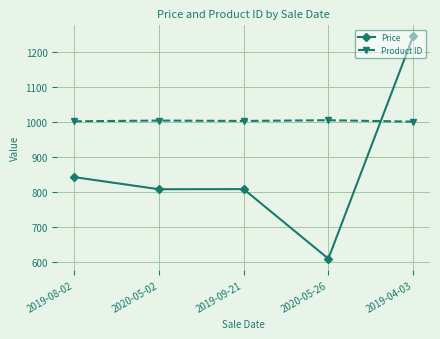

How many distinct data groups are displayed?

2